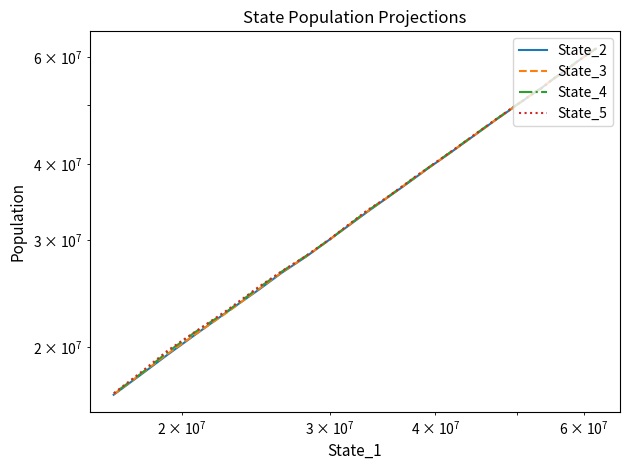

Which series ends up on top after the final intersection of State_3 and State_2?

State_3